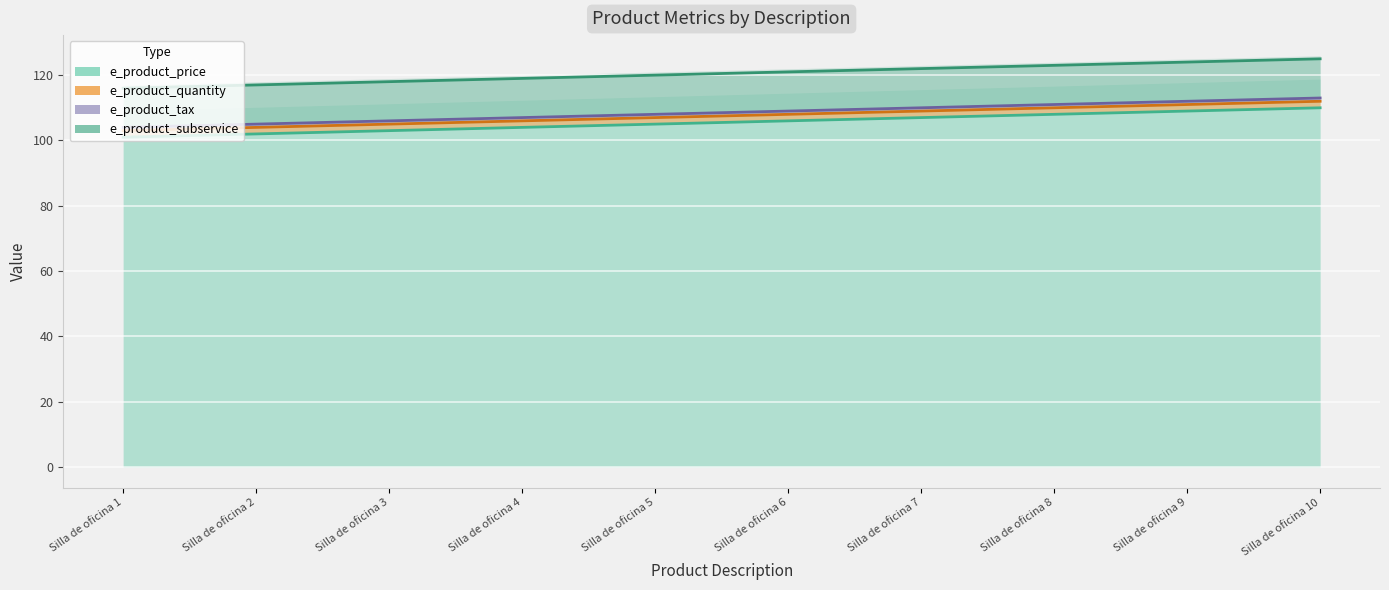

True or false: e_product_price (line) and e_product_quantity (line) intersect in this chart.

False